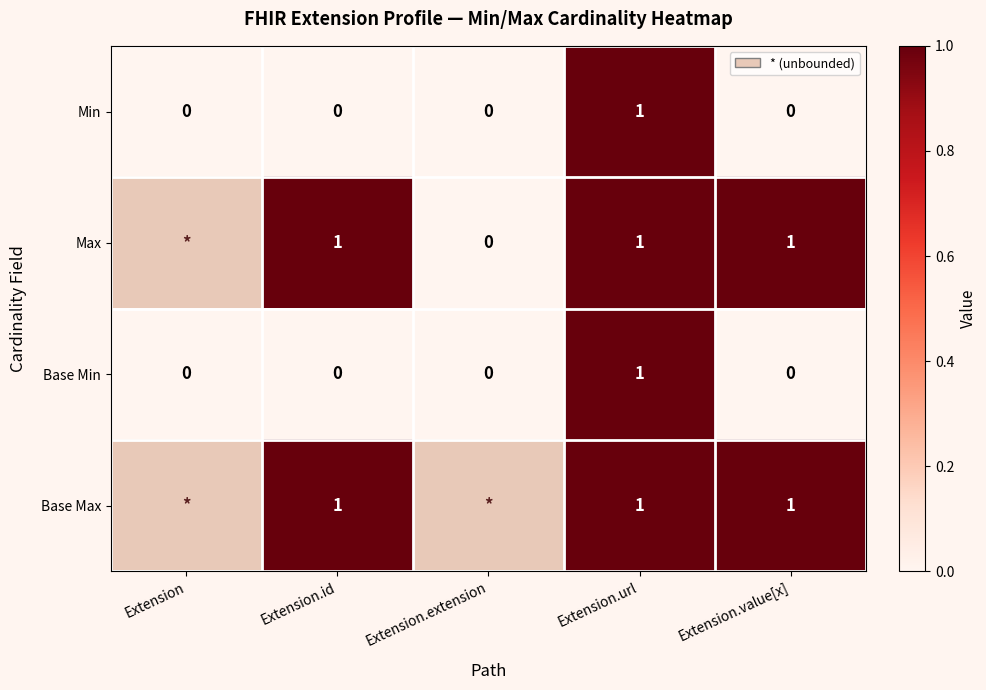

The Min series shows -1 at Extension. True or false?

False